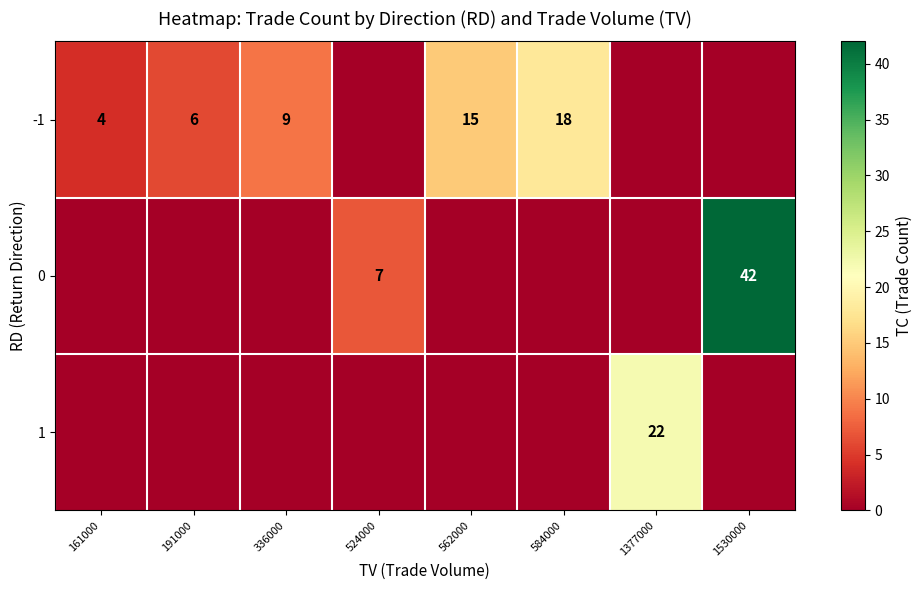

True or false: -1 has a value of 18 at 584000.

True